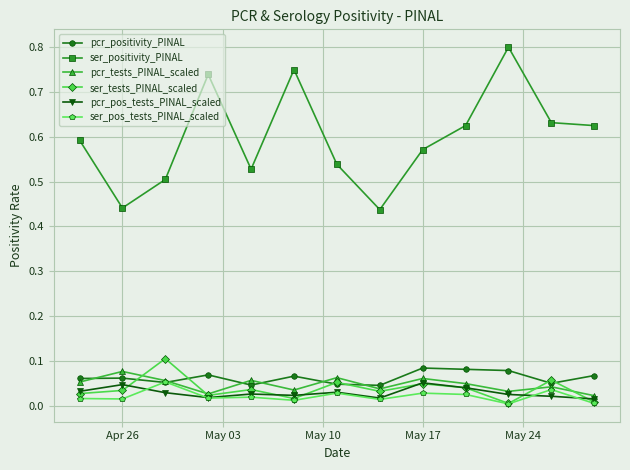

How many lines are shown in the chart?

6